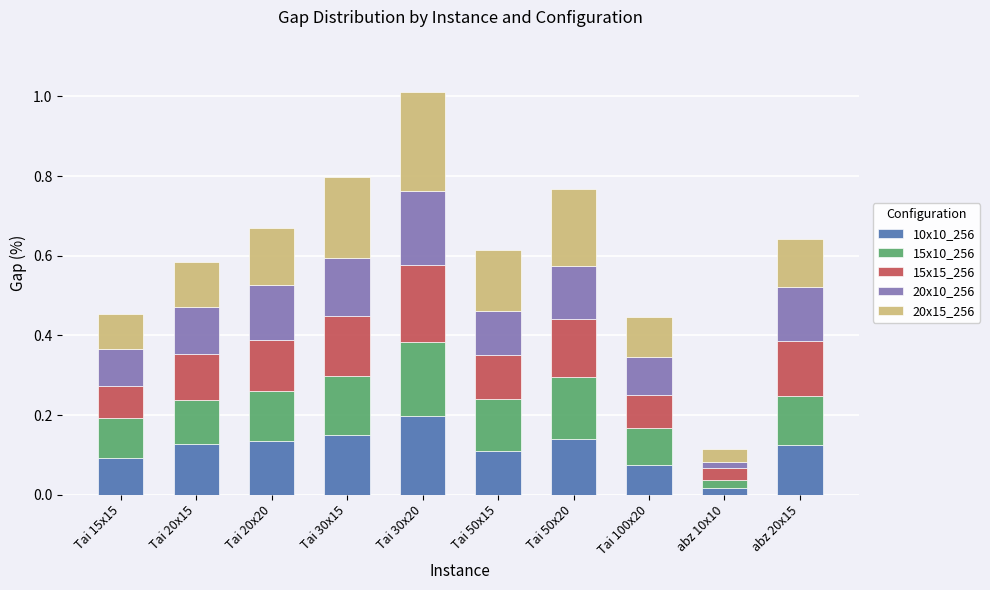

Which category has the lowest value in the 10x10_256 series?

abz 10x10